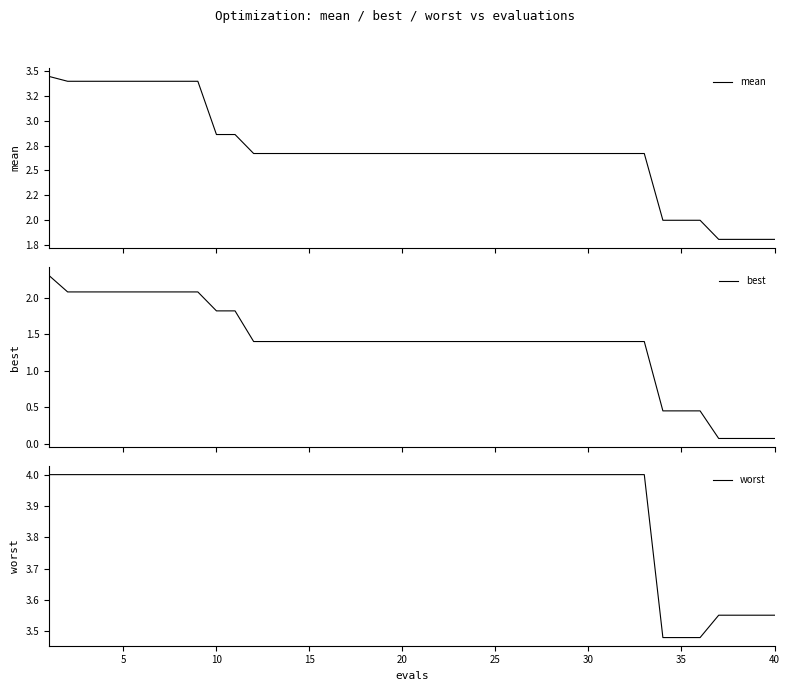

Which series has the widest spread of values?

best